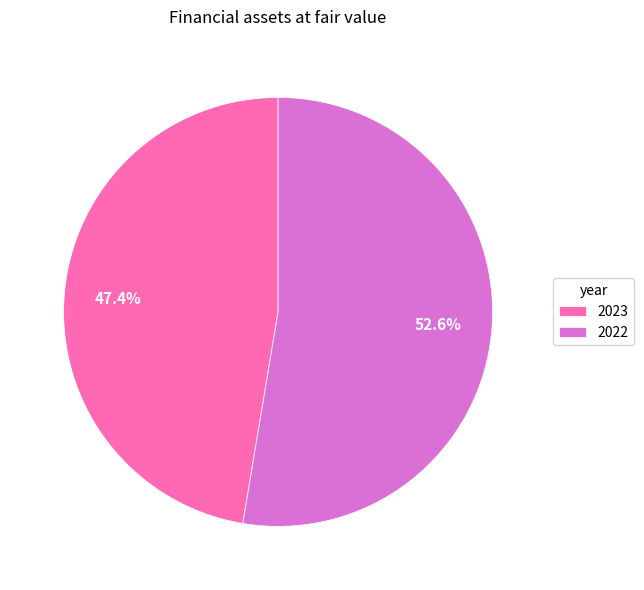

To the nearest percent, what is the combined percentage of 2023 and 2022?

100%